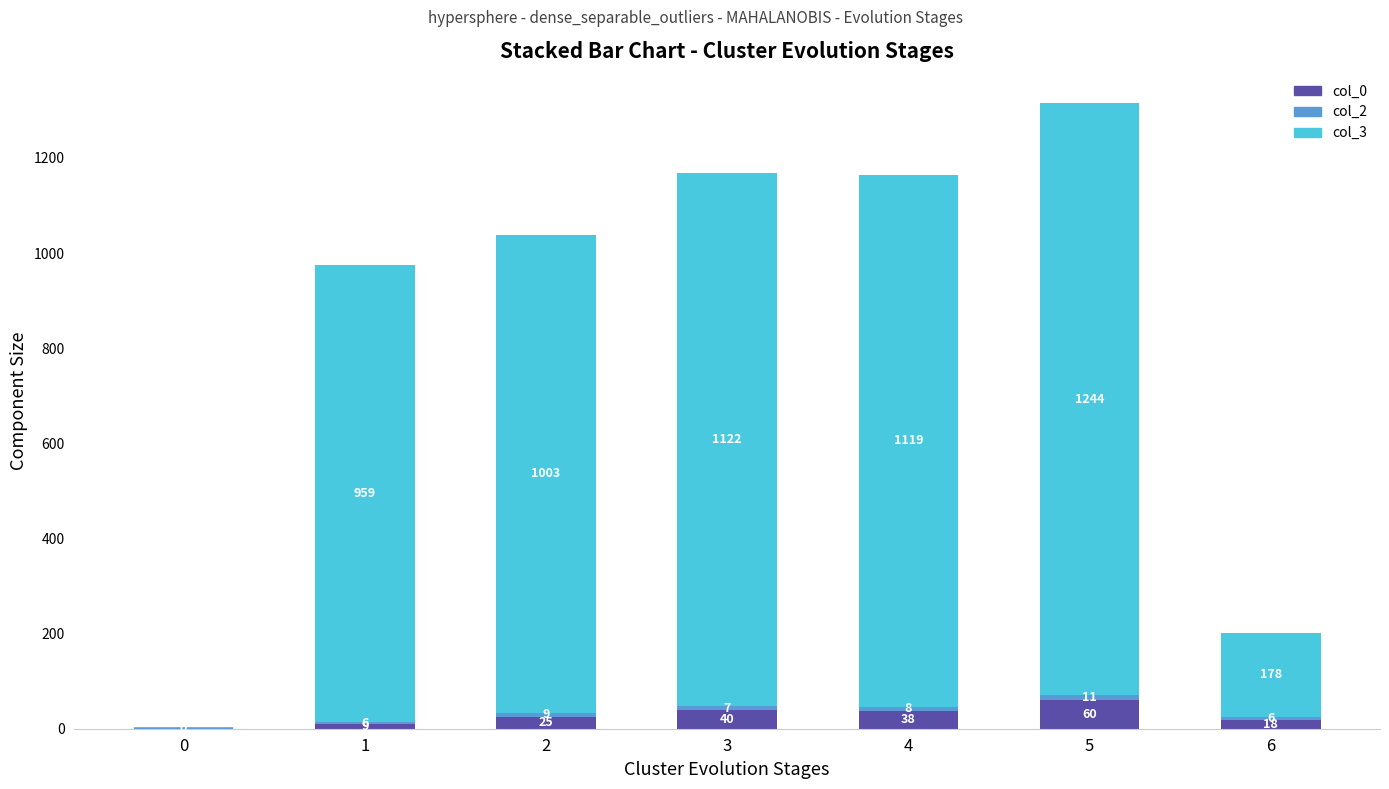

The value of col_0 at 6 is 18. True or false?

True